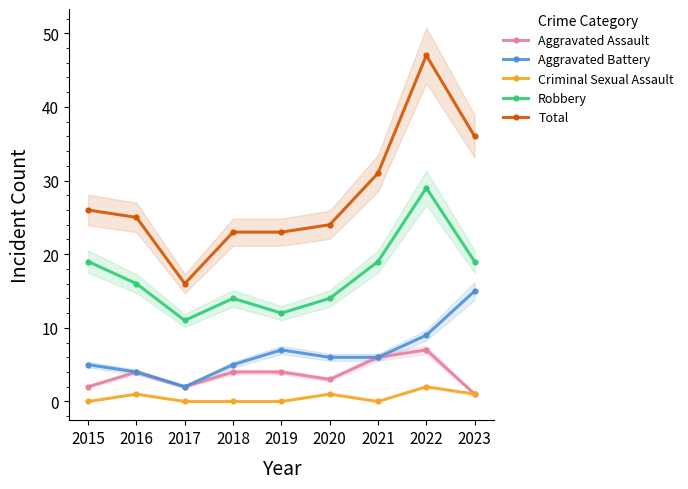

How many lines are shown in the chart?

5